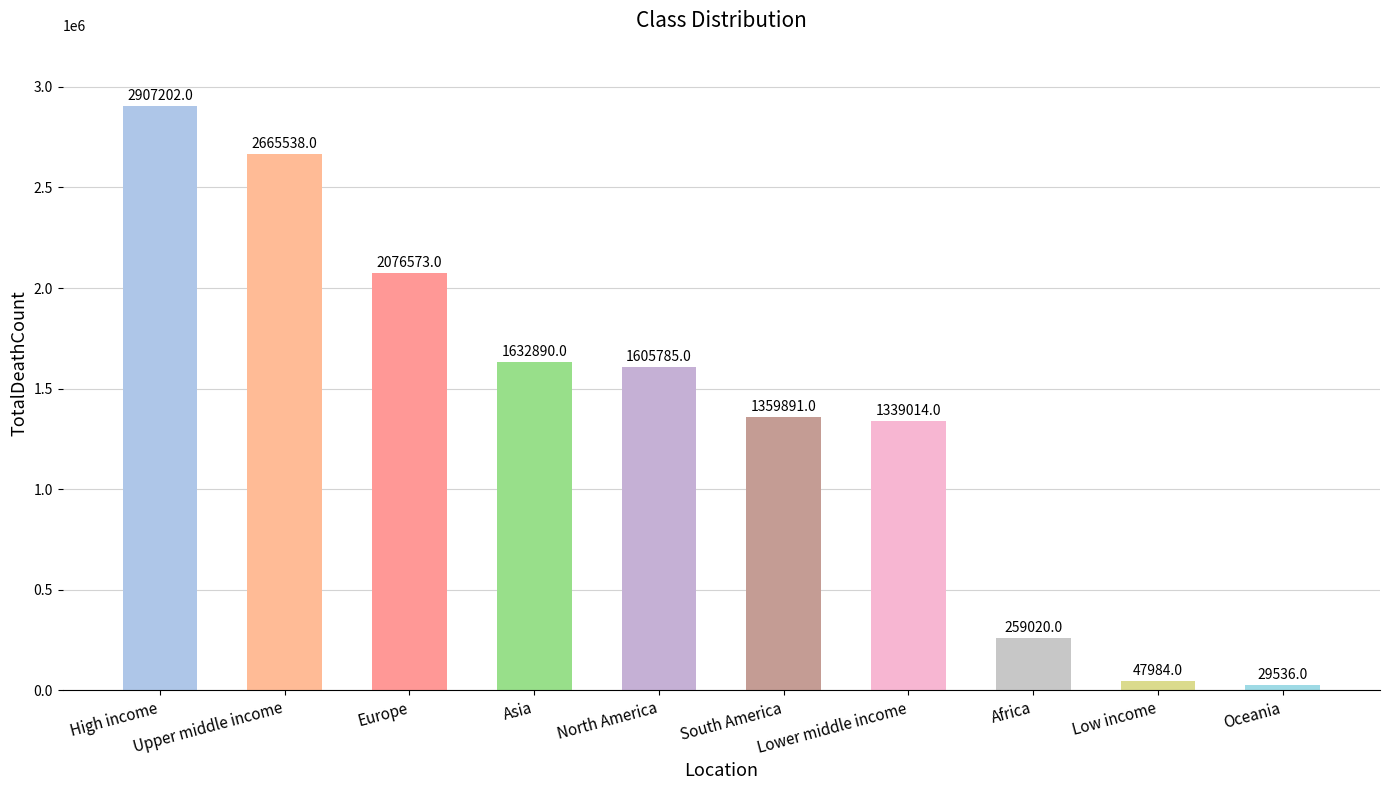

Are the bars grouped side by side (vs. stacked)?

No